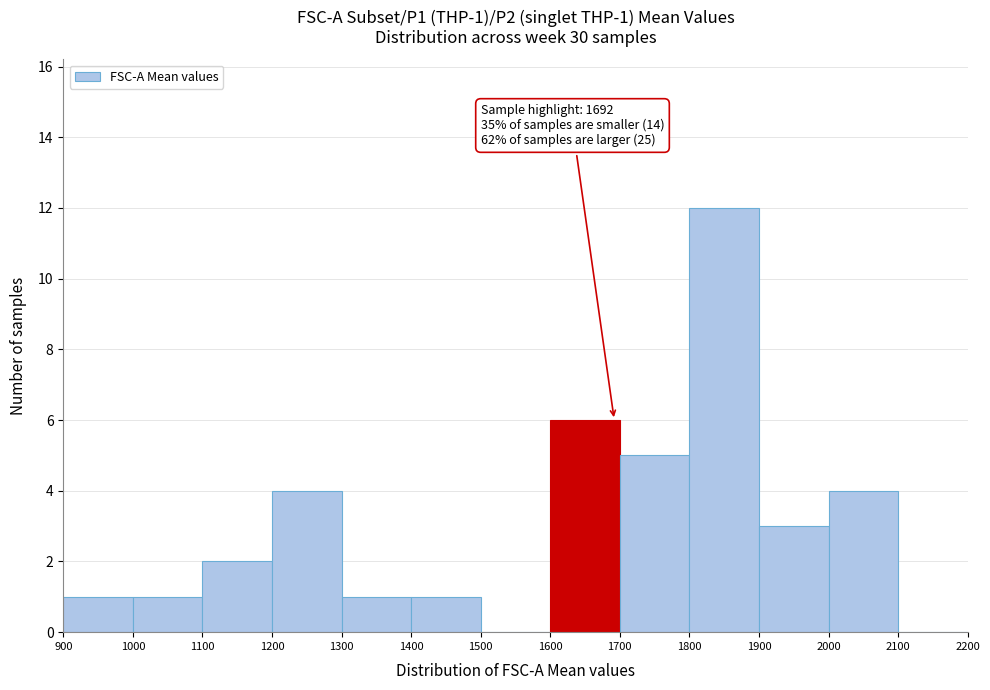

Over which range of the x-axis is the bar tallest?

1800 to 1900